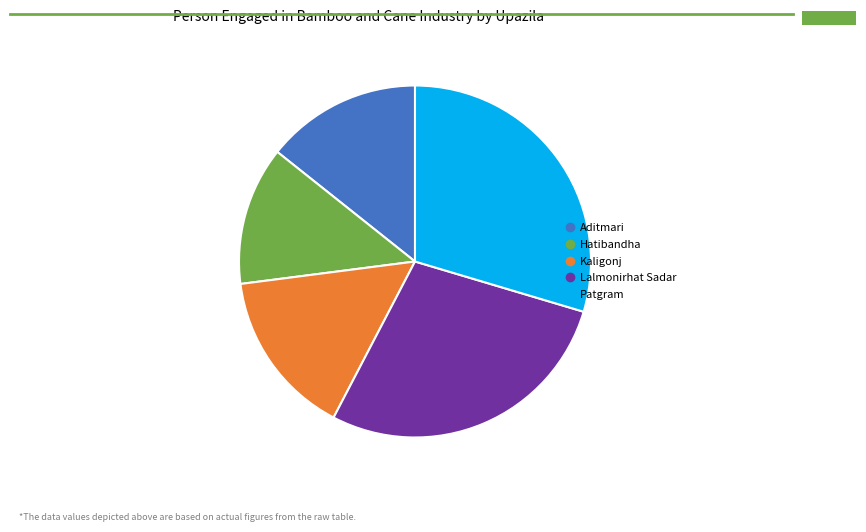

Approximately how many times larger is the value at Lalmonirhat Sadar compared to Kaligonj?

1.8